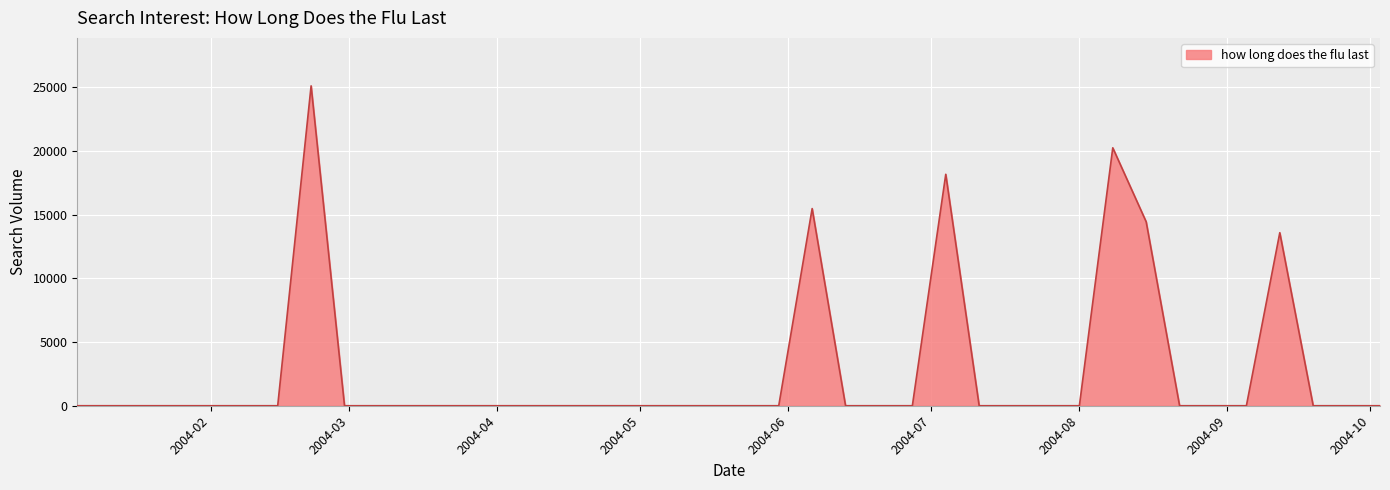

The value at 2004-08 is 0.0. True or false?

True